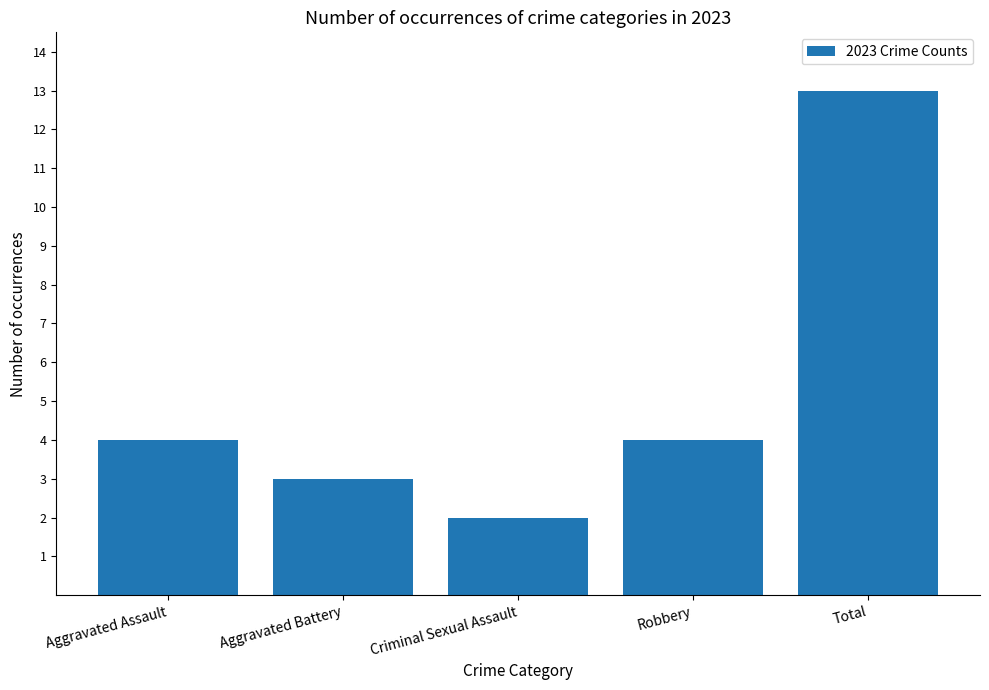

What is the change in value from Criminal Sexual Assault to Total?

+11